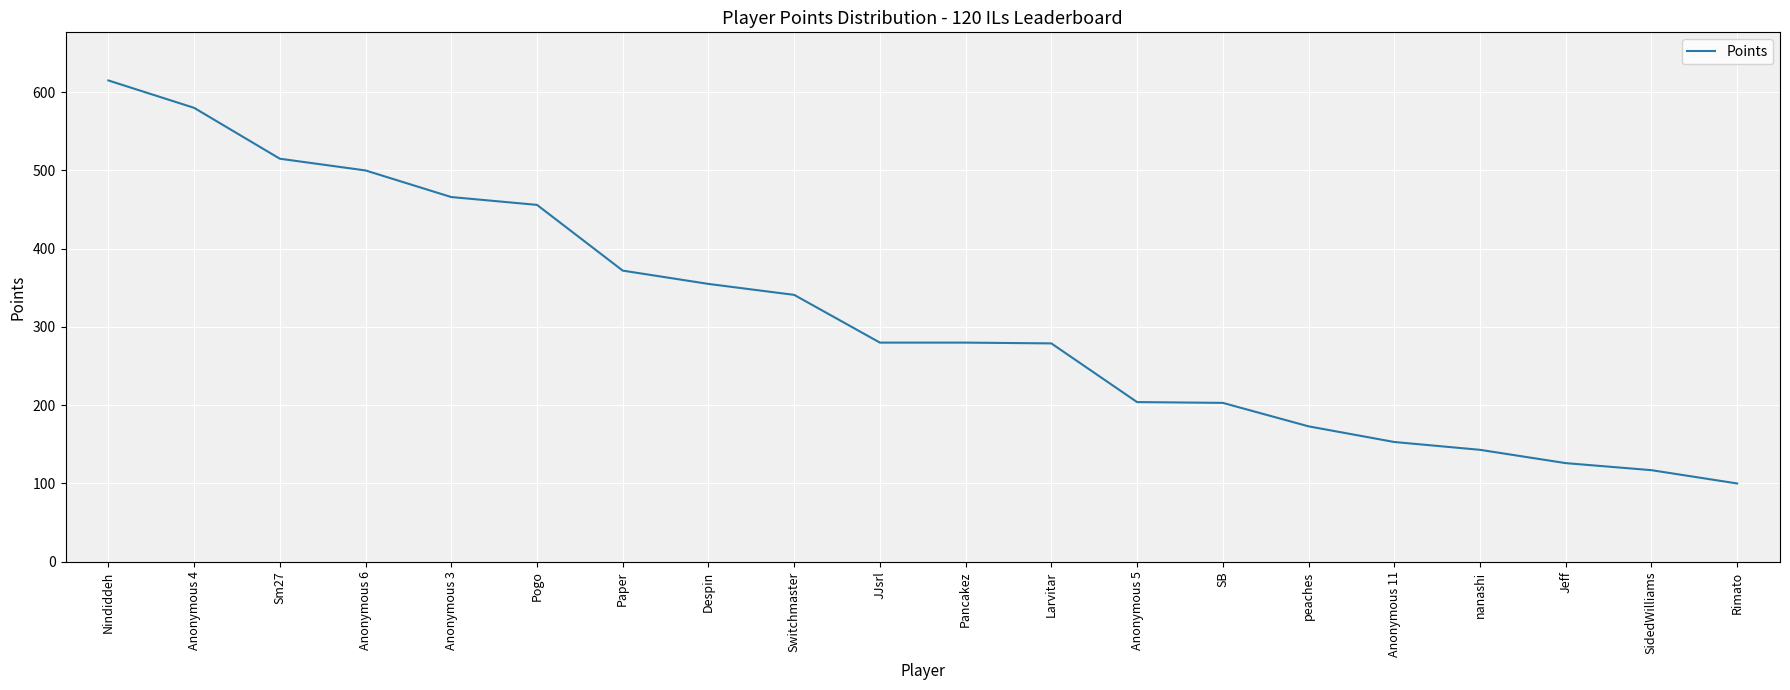

What is the ratio of the value at Despin to the value at JJsrl?

1.3